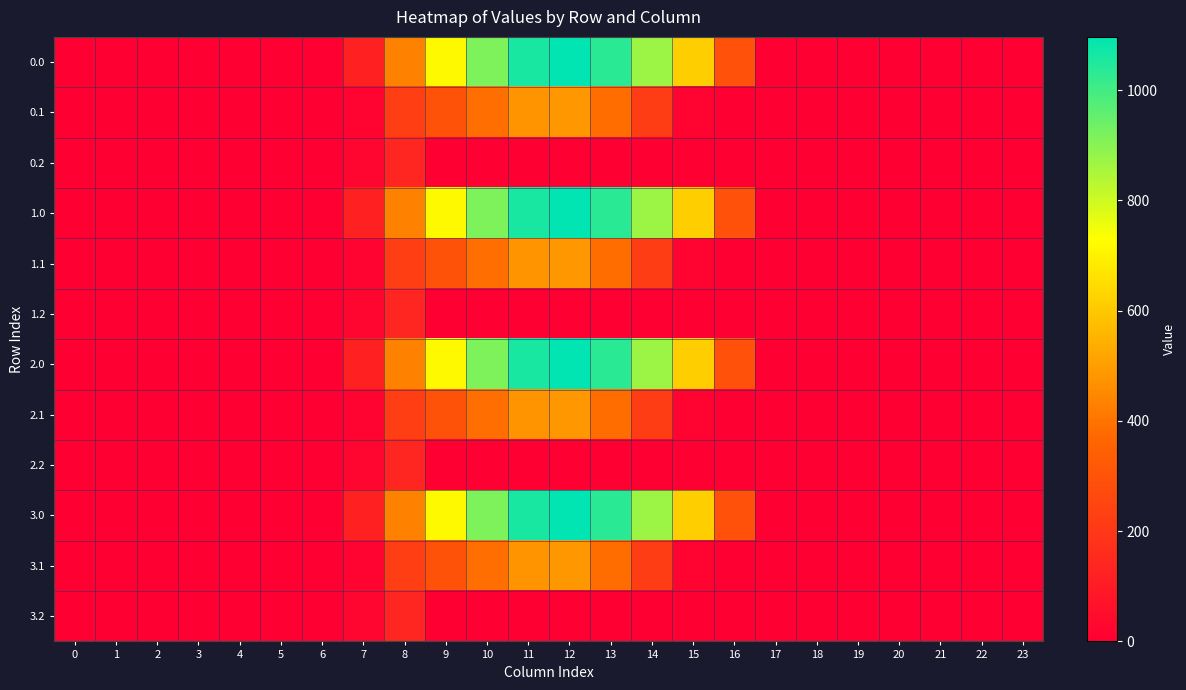

At how many categories does at least one series exceed 374?

8